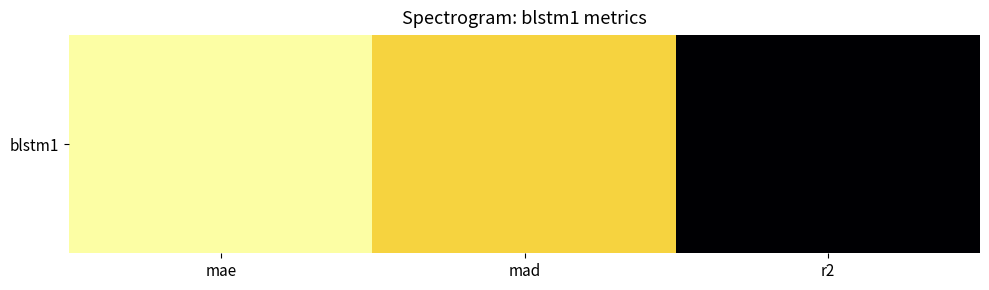

Rank the categories by value from lowest to highest.

r2, mad, mae